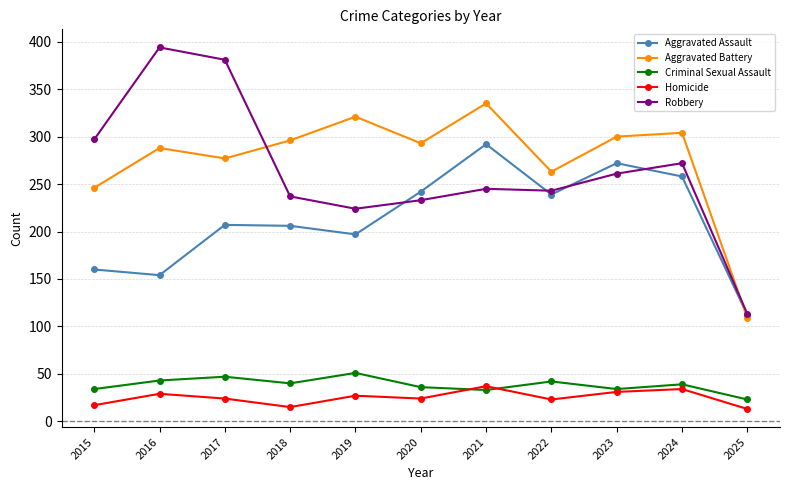

What is the difference between the Homicide values at 2025 and 2023?

18